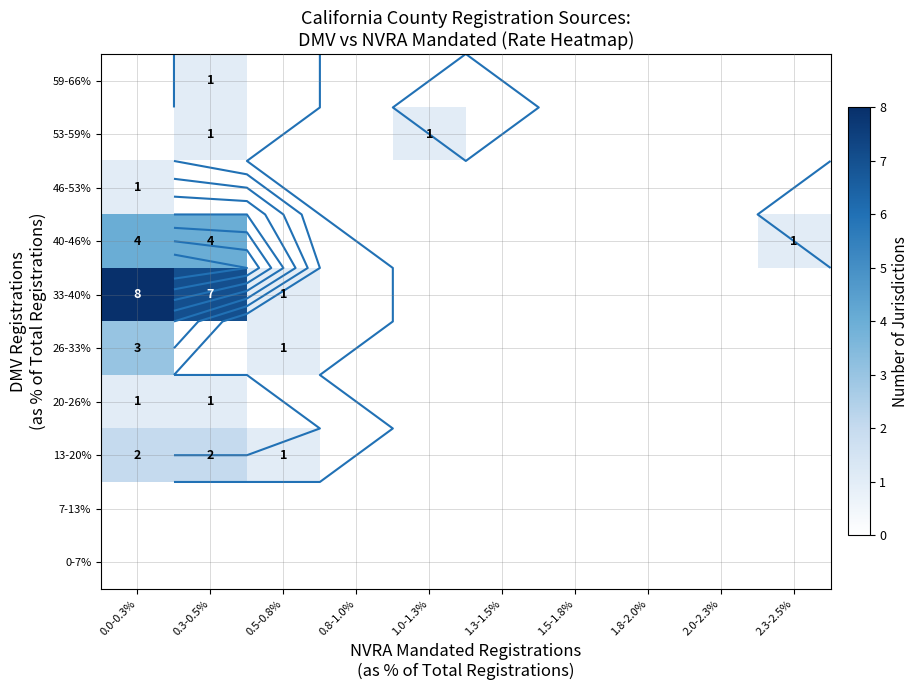

Rank the categories by 26-33% value from highest to lowest.

0.0-0.3%, 0.5-0.8%, 0.3-0.5%, 0.8-1.0%, 1.0-1.3%, 1.3-1.5%, 1.5-1.8%, 1.8-2.0%, 2.0-2.3%, 2.3-2.5%